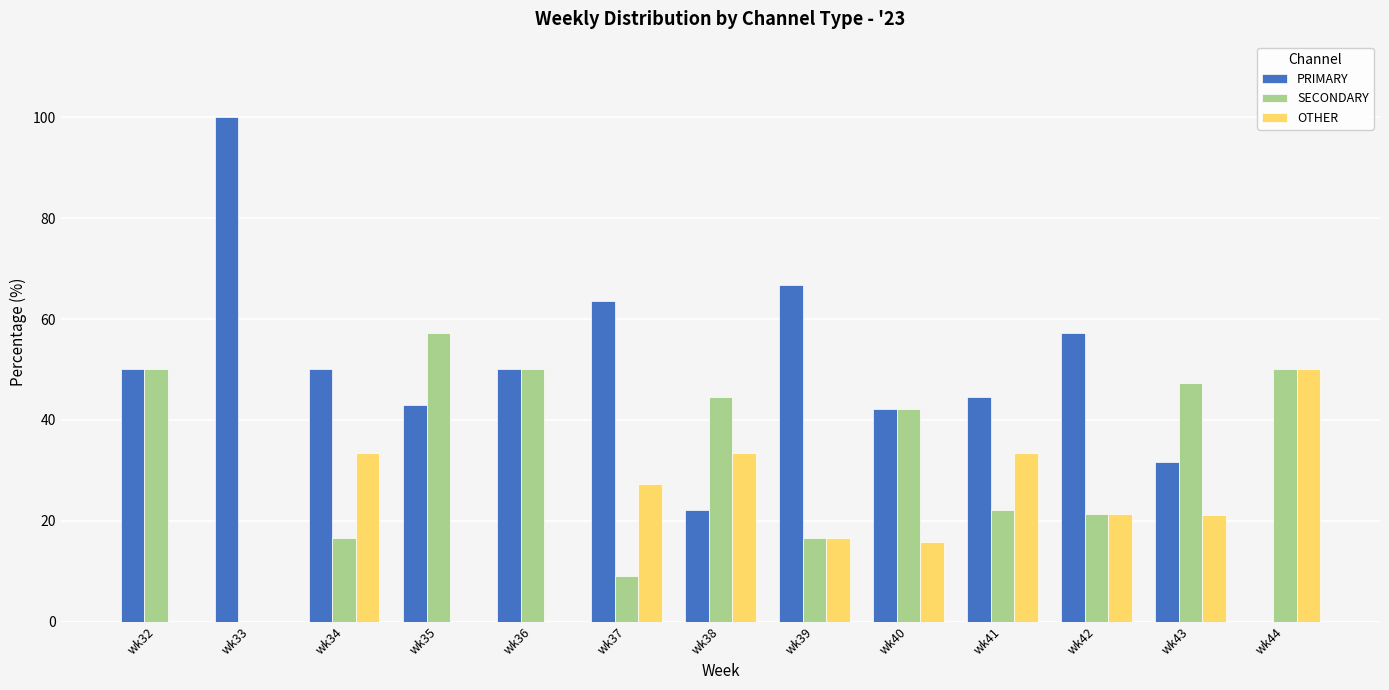

What is the sum of all OTHER values?

252.2